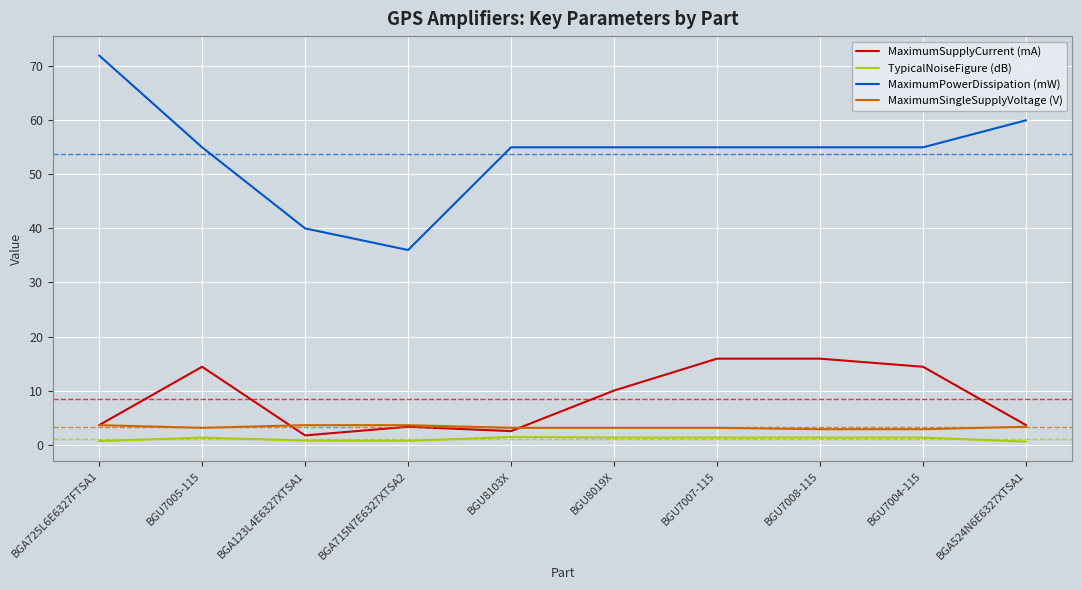

The MaximumSupplyCurrent (mA) series shows 28.6 at BGU7007-115. True or false?

False